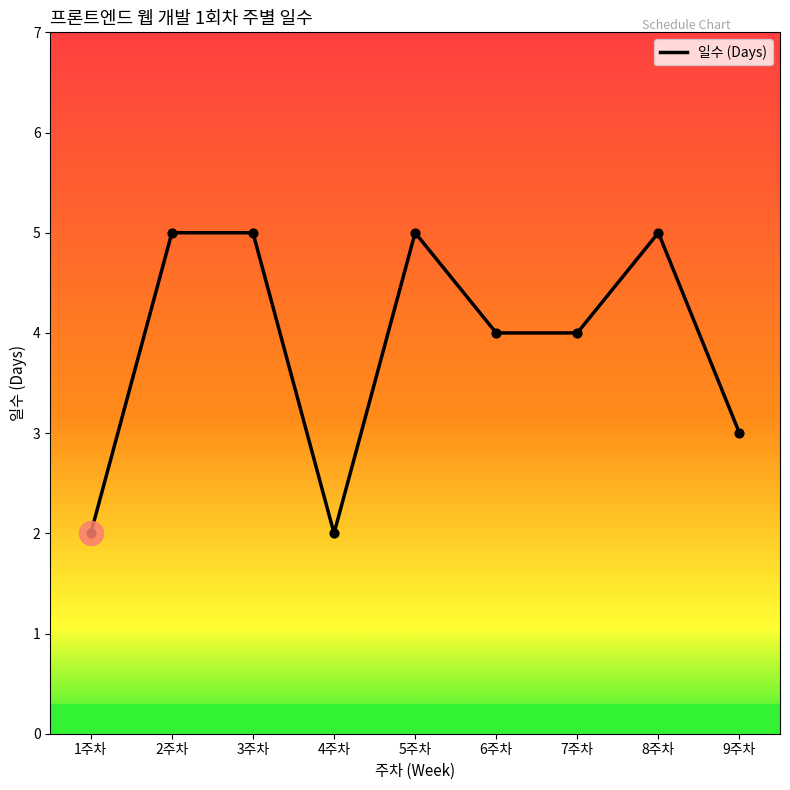

What is the change in value from 5주차 to 9주차?

-2